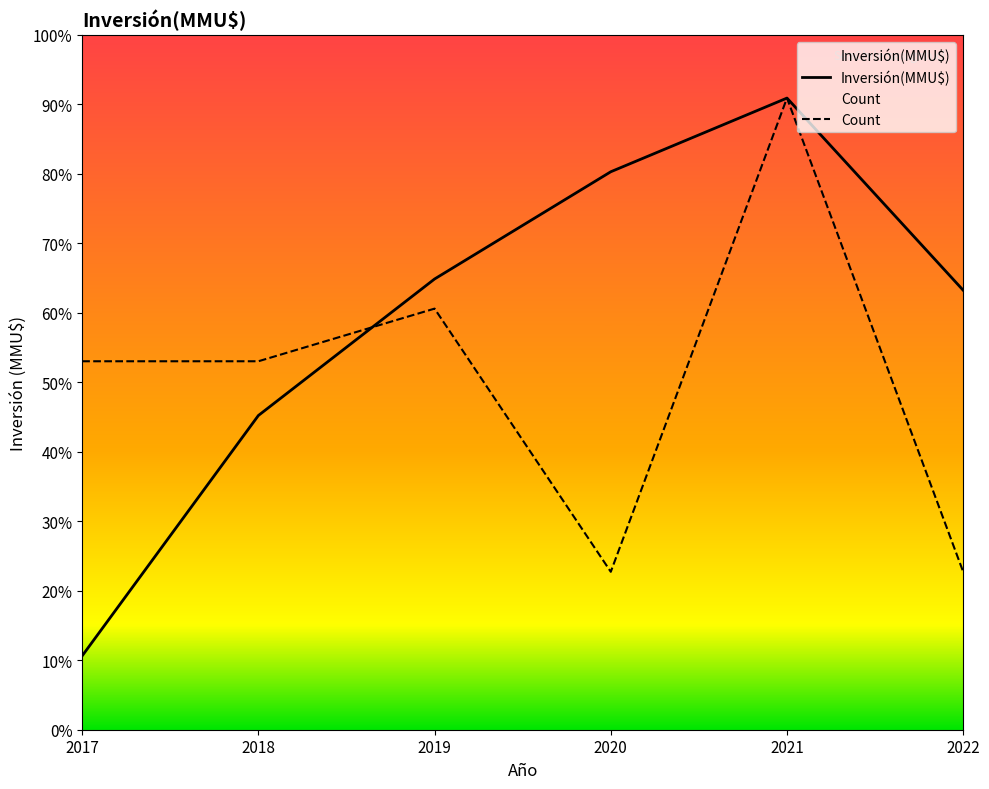

Between 2021 and 2020, which is larger?

2021